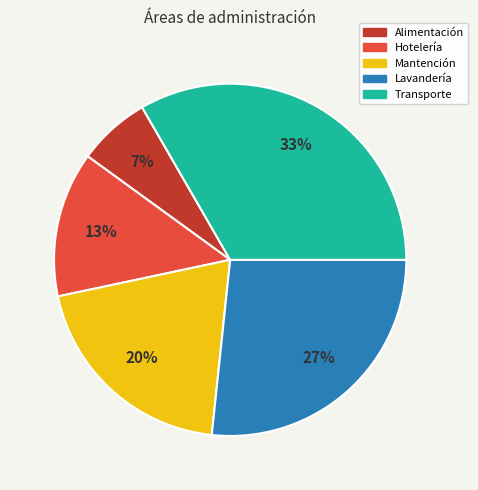

To the nearest percent, what percentage of the pie is Alimentación?

7%